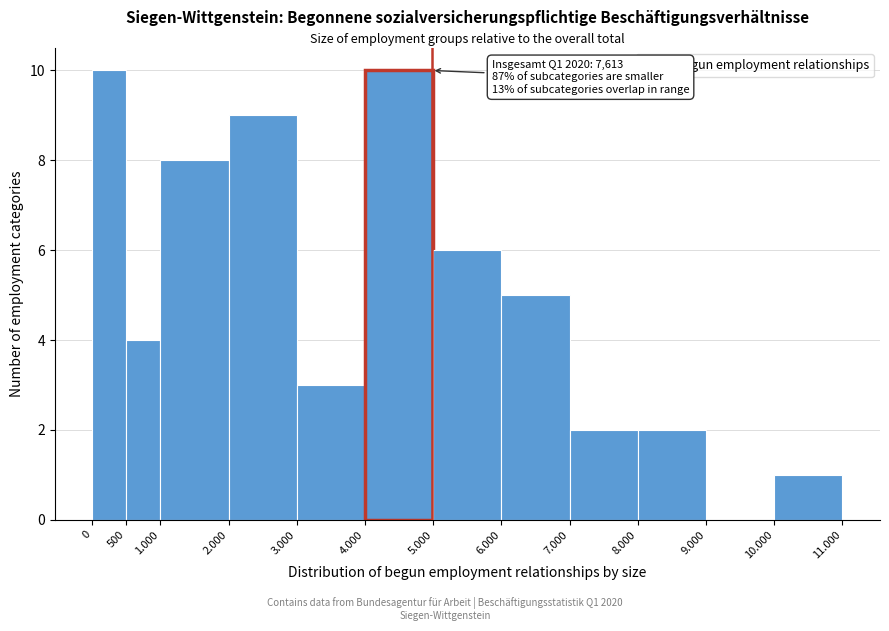

Reading left to right, list all the values displayed in this chart.

0=10	500=4	1.000=8	2.000=9	3.000=3	4.000=10	5.000=6	6.000=5	7.000=2	8.000=2	9.000=0	10.000=1